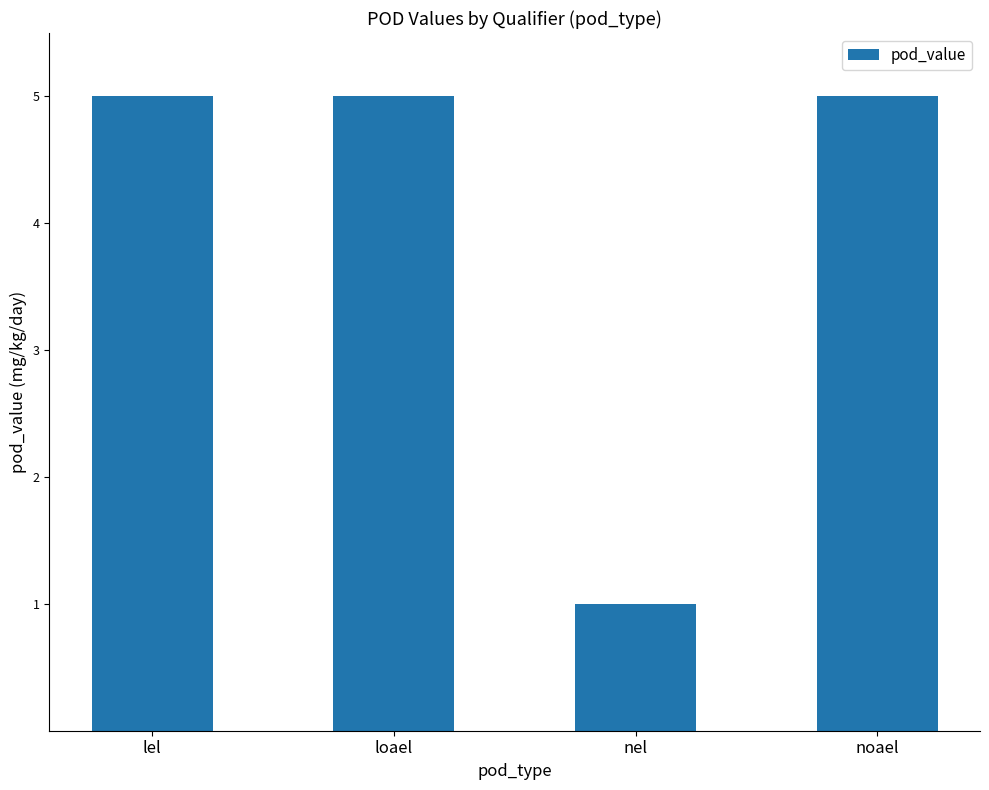

Between nel and lel, which is larger?

lel